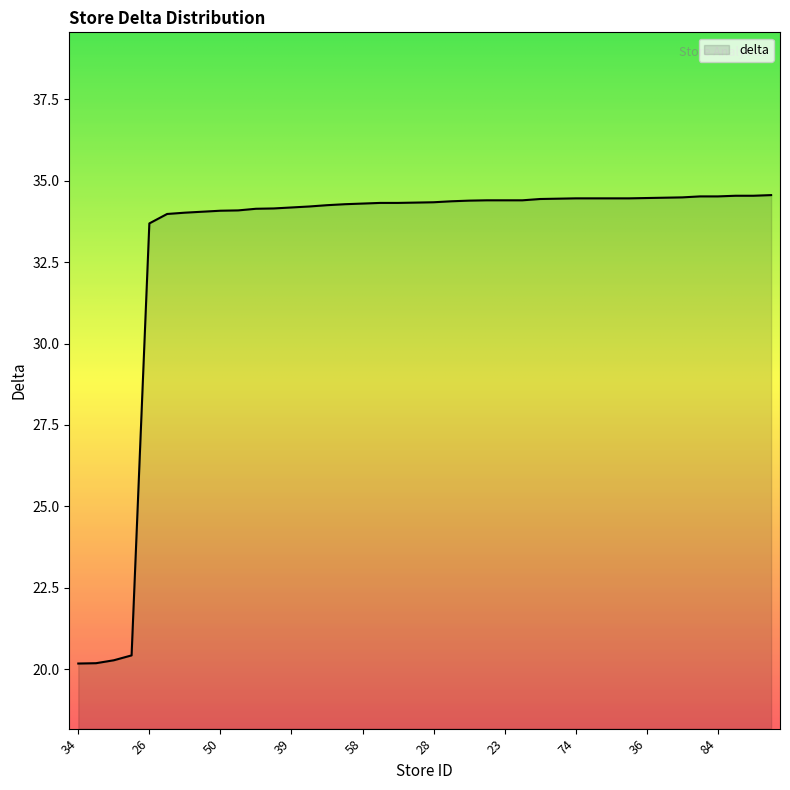

What is the smallest value displayed?

20.2